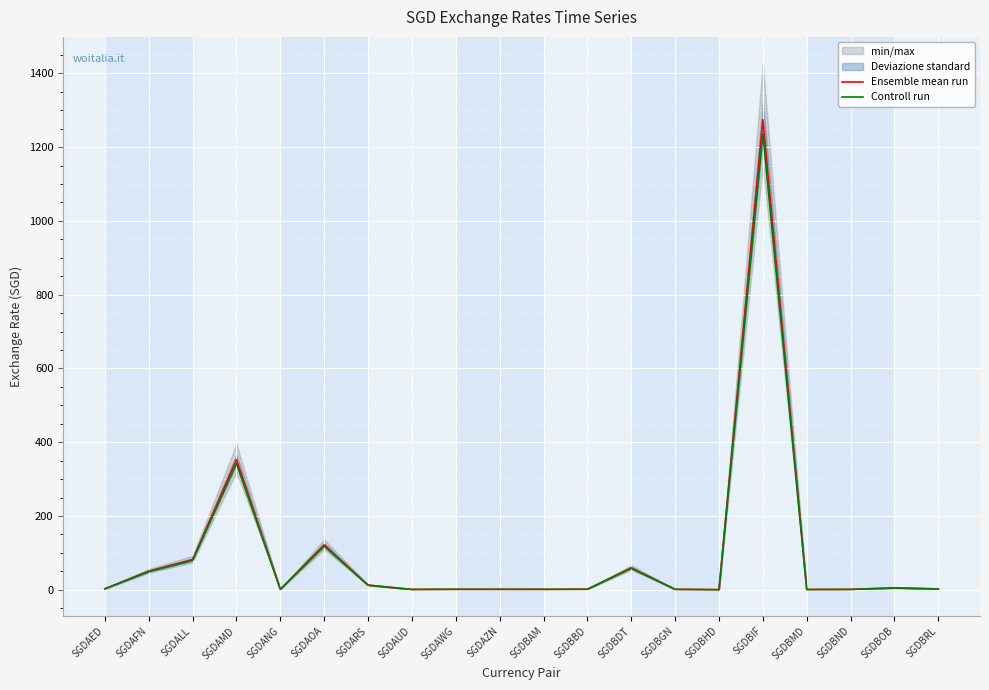

Is it true that Controll run equals 1.2 at SGDBMD?

False